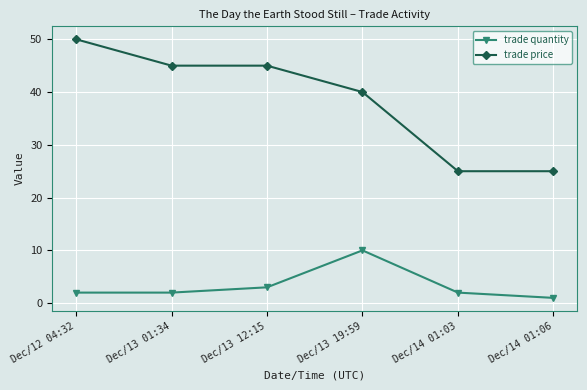

At which label does trade quantity reach its minimum?

Dec/14 01:06